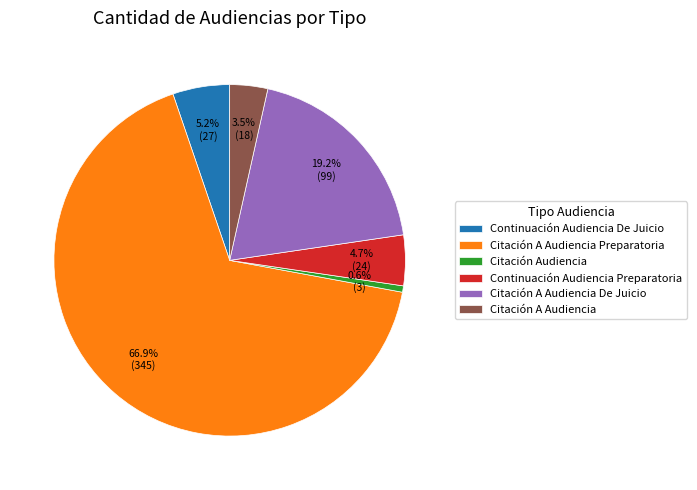

Is Citación A Audiencia Preparatoria the majority of the pie?

Yes